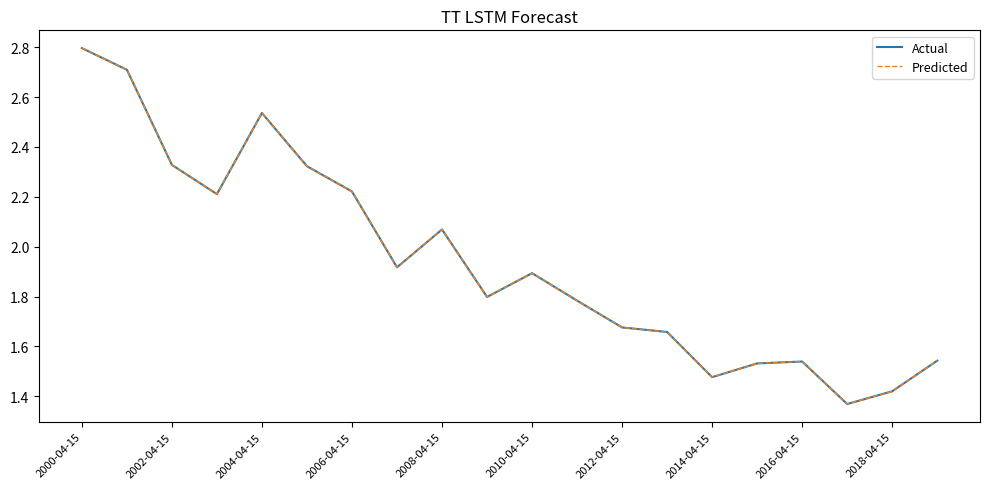

Does the chart have visible grid lines?

No